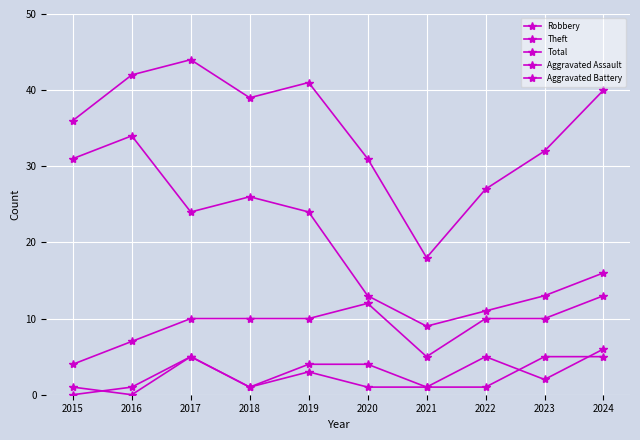

Rank the series at 2021 from lowest to highest value.

Aggravated Assault, Aggravated Battery, Robbery, Theft, Total